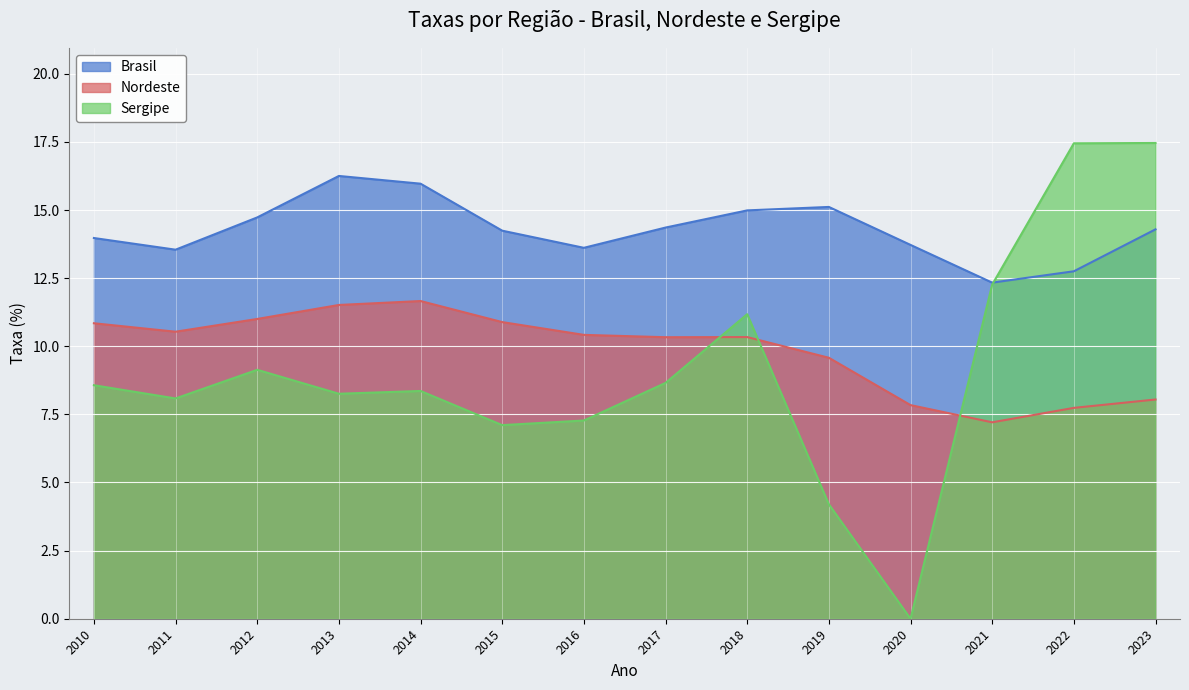

What are all the series names shown in the legend?

Brasil, Nordeste, Sergipe